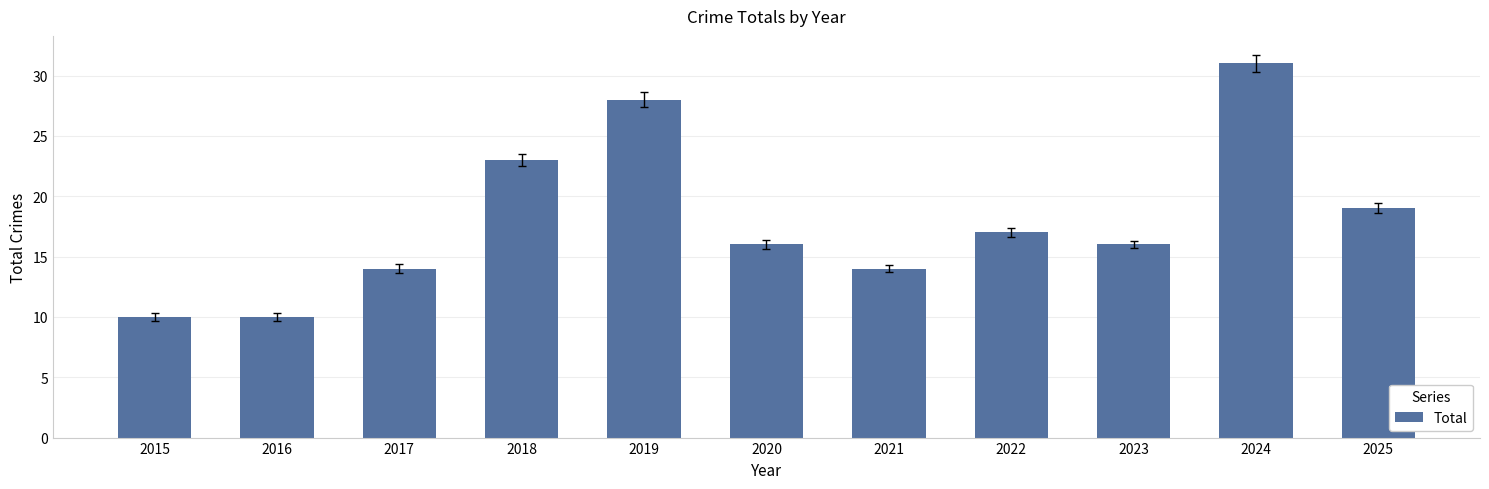

The chart shows a value of 16 at 2023. True or false?

True